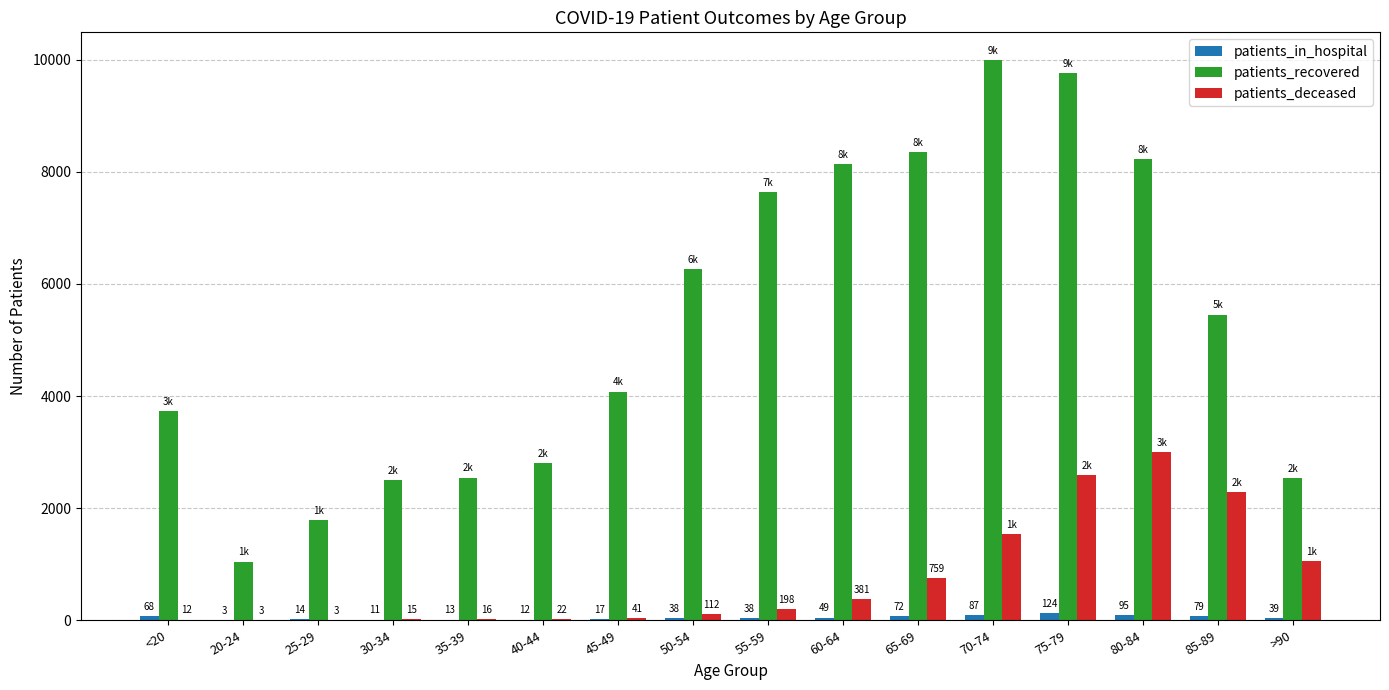

Reading left to right, list all the values displayed in this chart.

patients_in_hospital: <20=68	20-24=3	25-29=14	30-34=11	35-39=13	40-44=12	45-49=17	50-54=38	55-59=38	60-64=49	65-69=72	70-74=87	75-79=124	80-84=95	85-89=79	>90=39
patients_recovered: <20=3727	20-24=1048	25-29=1794	30-34=2495	35-39=2546	40-44=2808	45-49=4079	50-54=6271	55-59=7638	60-64=8138	65-69=8349	70-74=9987	75-79=9763	80-84=8224	85-89=5452	>90=2533
patients_deceased: <20=12	20-24=3	25-29=3	30-34=15	35-39=16	40-44=22	45-49=41	50-54=112	55-59=198	60-64=381	65-69=759	70-74=1541	75-79=2597	80-84=3004	85-89=2287	>90=1050